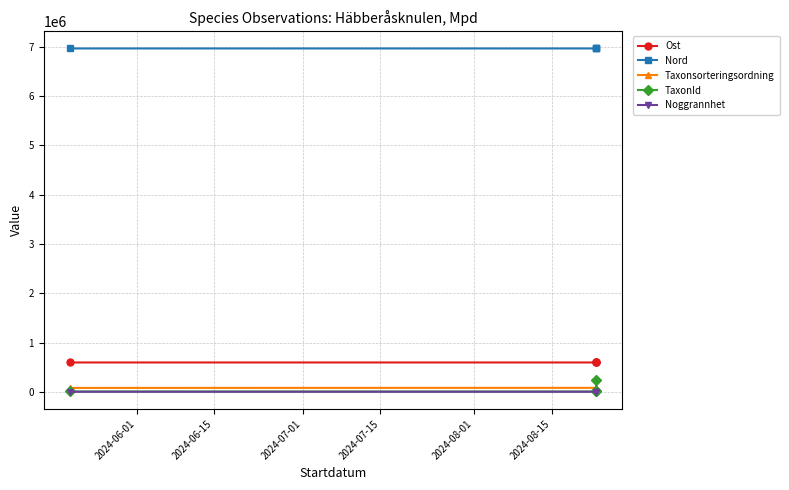

Between 2024-06-15 and 2024-07-01, which is larger?

2024-06-15